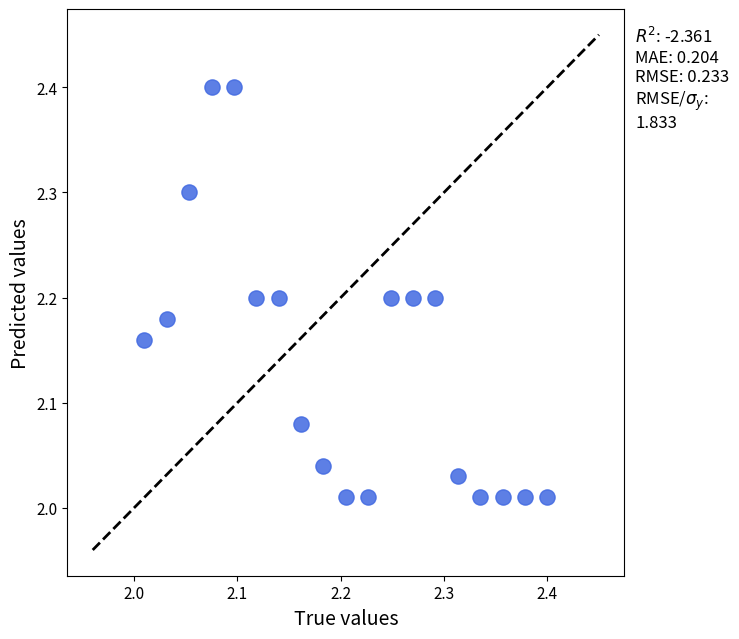

What is the range of Y values (max minus min)?

0.4